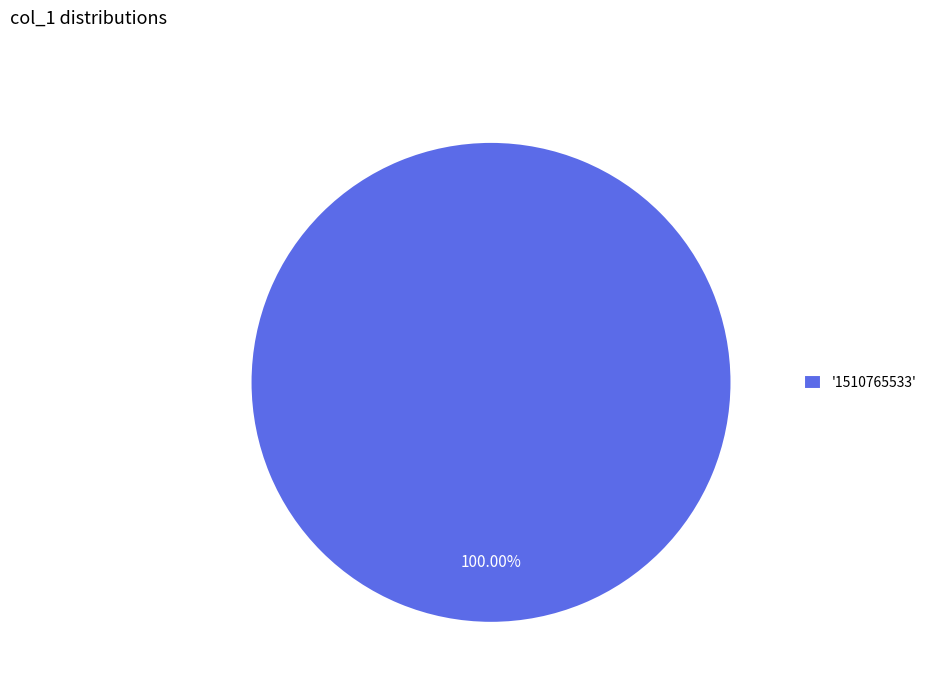

Is there any slice that represents more than half of the pie?

Yes